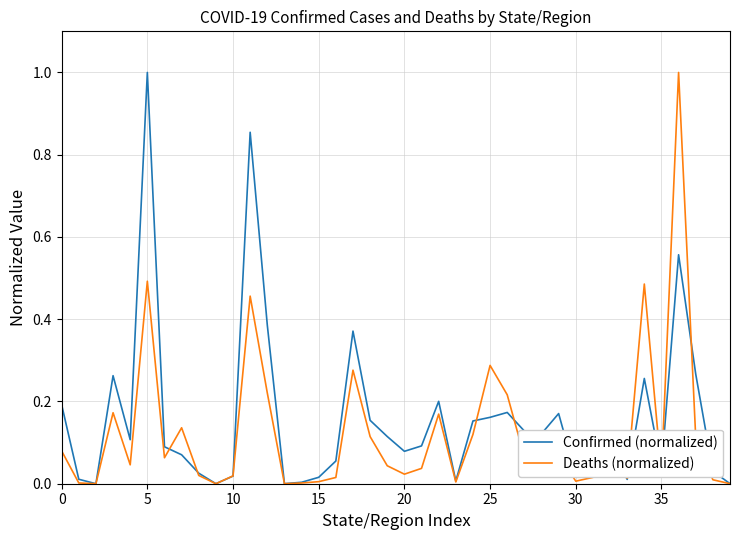

What is the highest value of the Deaths (normalized) series?

1.0